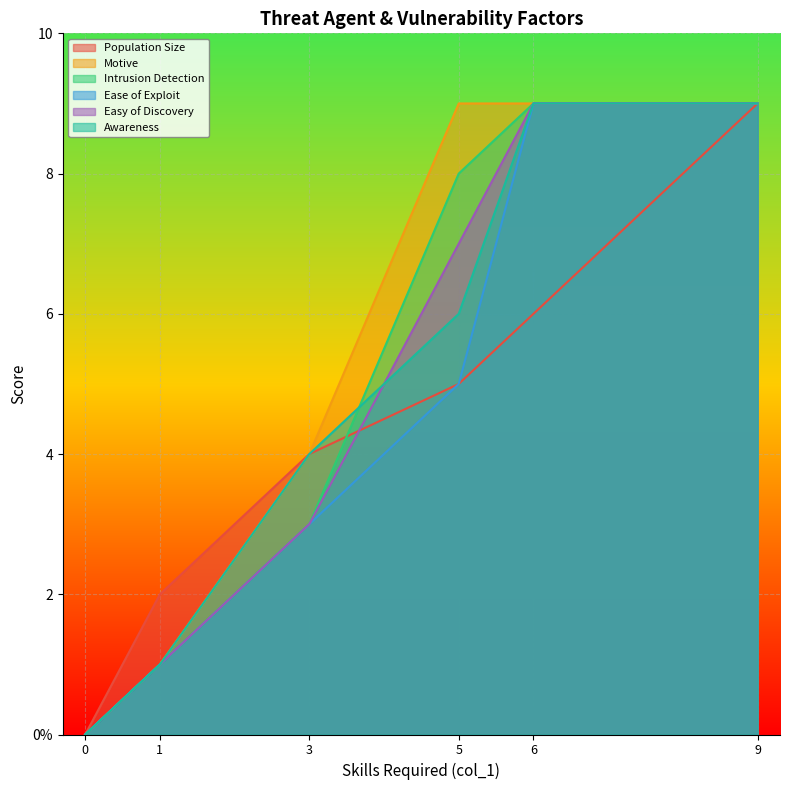

What is the value of the Intrusion Detection point at the 5th from the left?

9